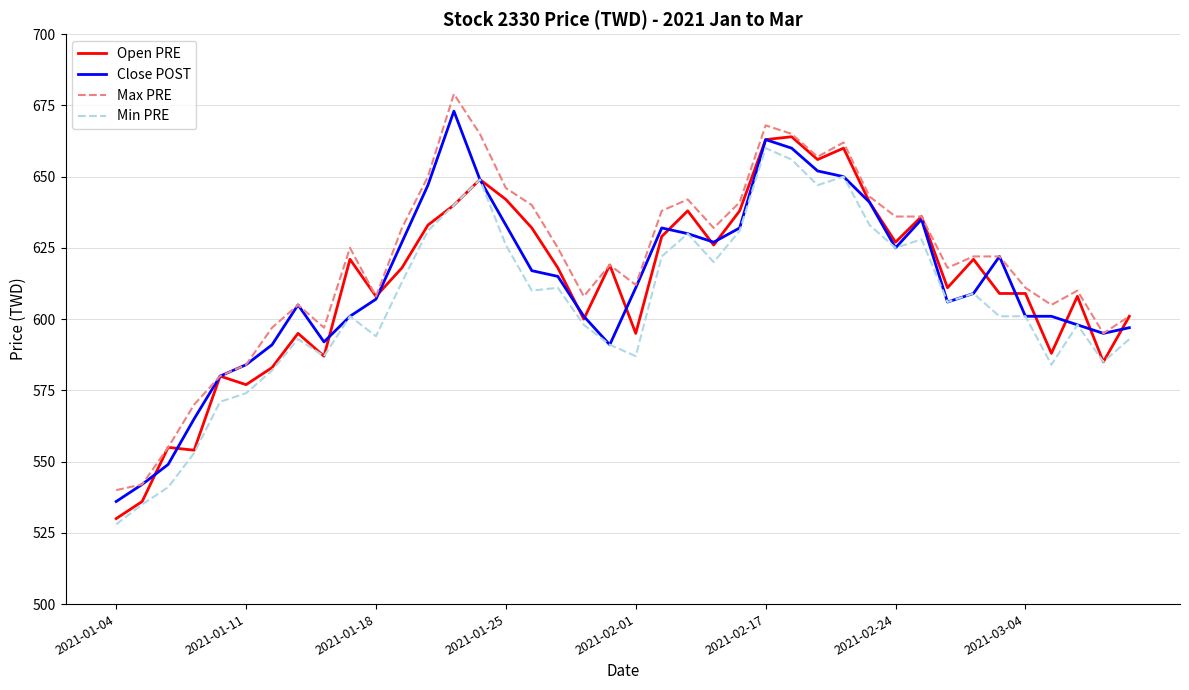

True or false: Max PRE and Min PRE intersect in this chart.

False